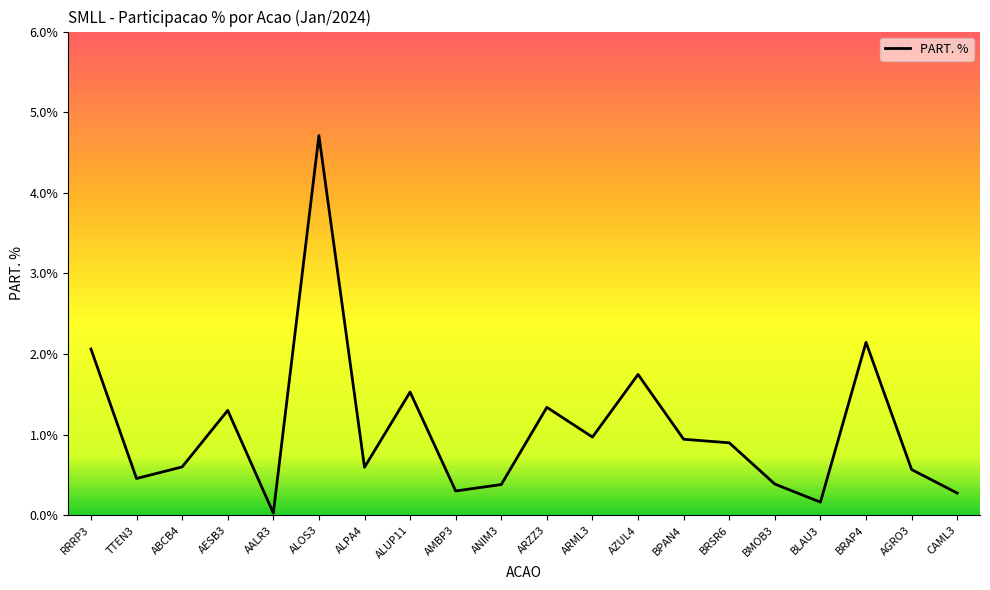

What is the difference between the maximum and minimum values?

4.7